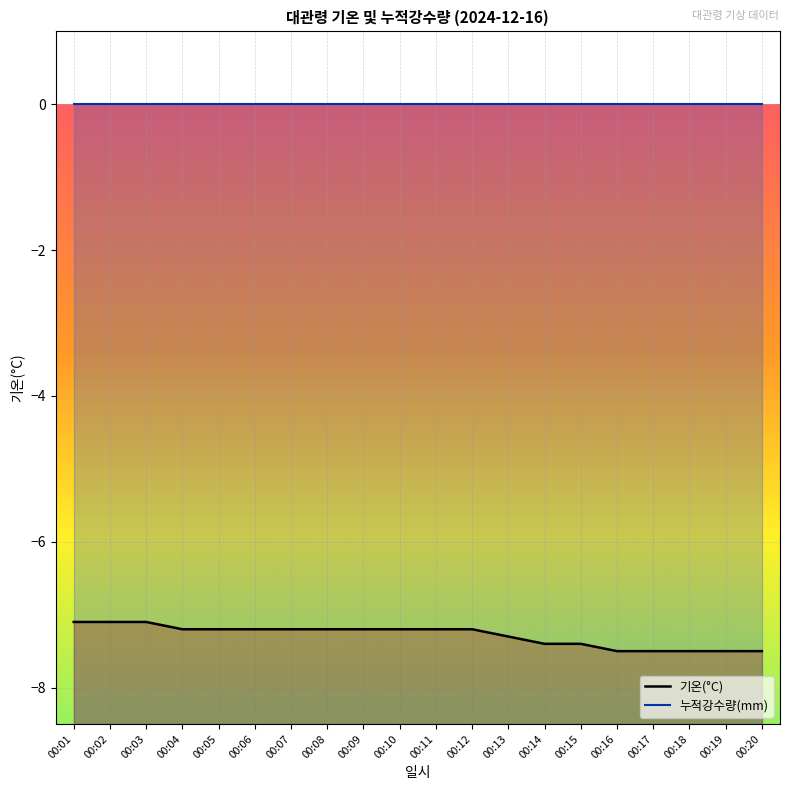

What is the maximum value shown in the chart?

-7.1